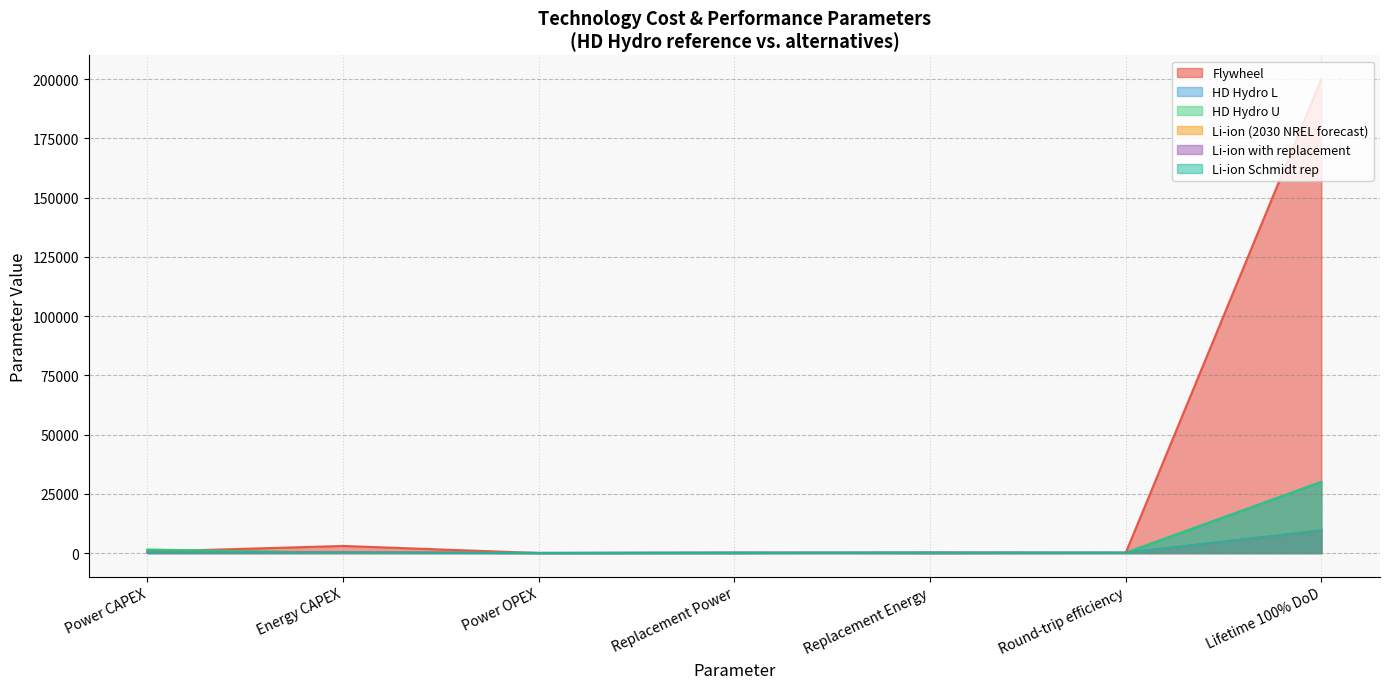

What are all the series names shown in the legend?

Flywheel, HD Hydro L, HD Hydro U, Li-ion (2030 NREL forecast), Li-ion with replacement, Li-ion Schmidt rep